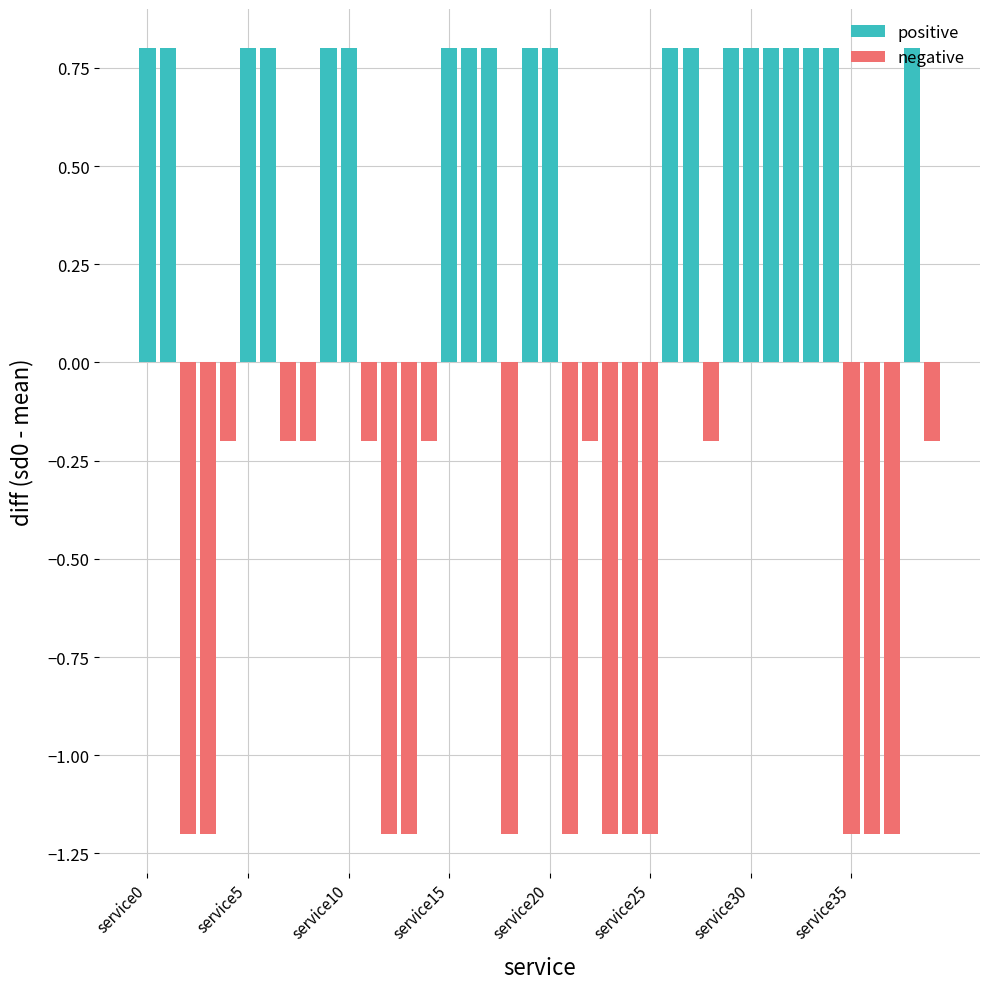

Is it true that positive equals 0.8 at 33?

True